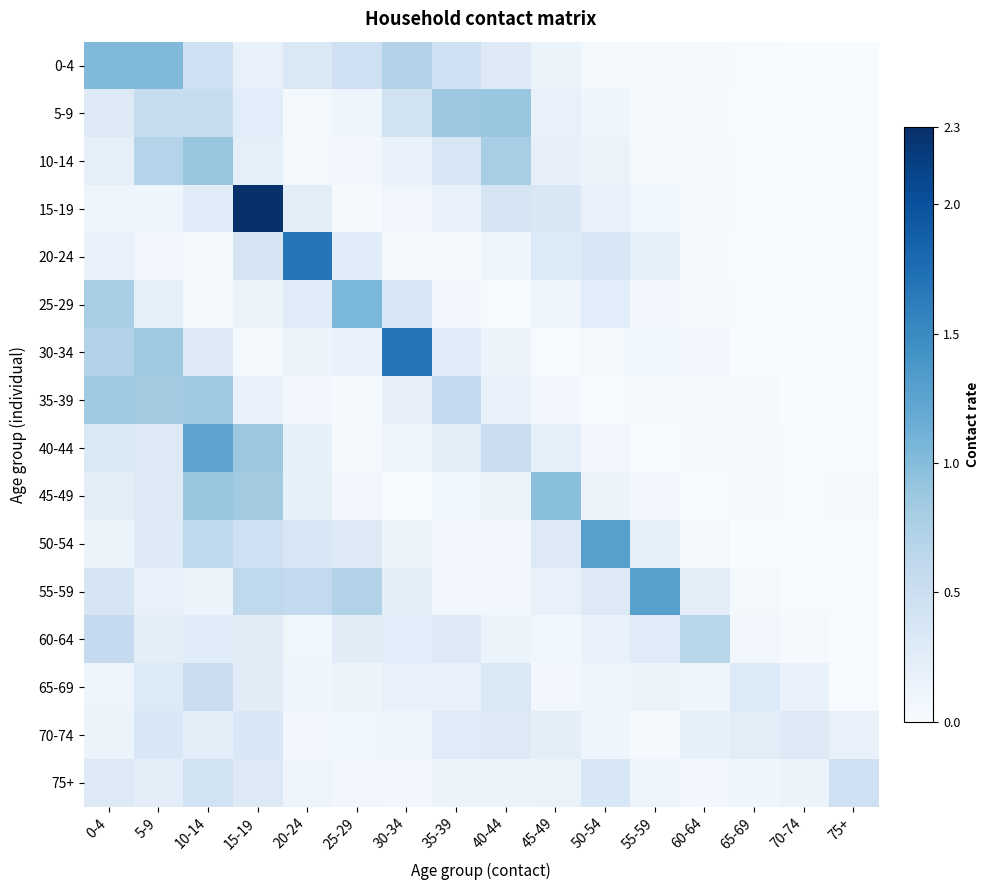

How many categories are shown in the chart?

16